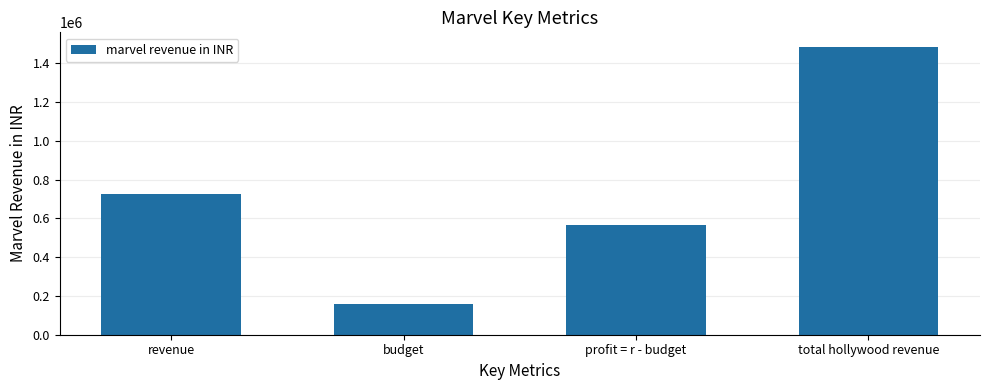

What is the maximum value shown in the chart?

1486232